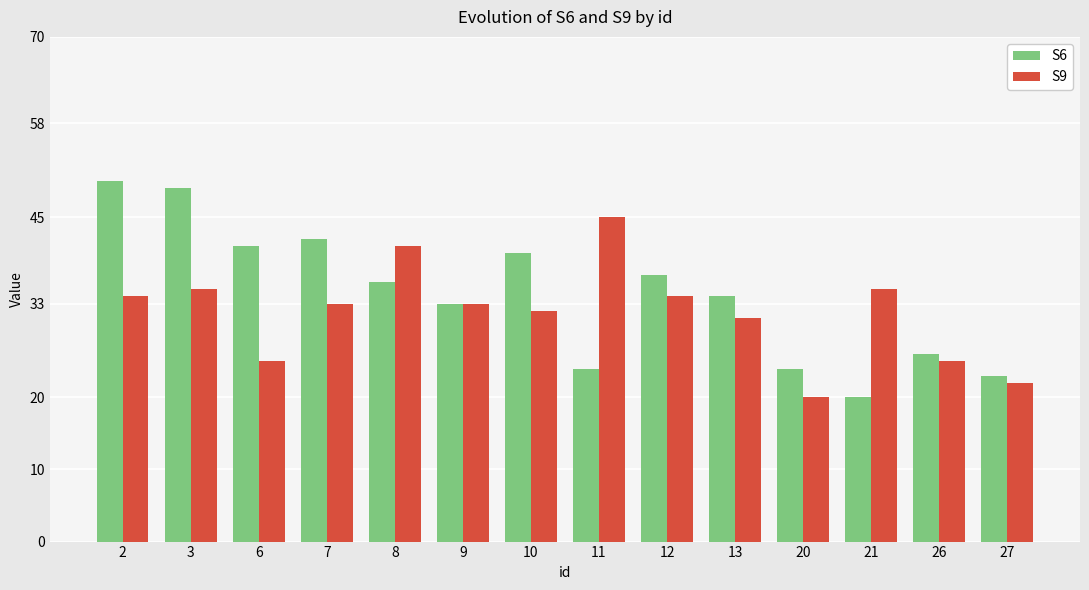

Which category has the highest value in the S9 series?

11